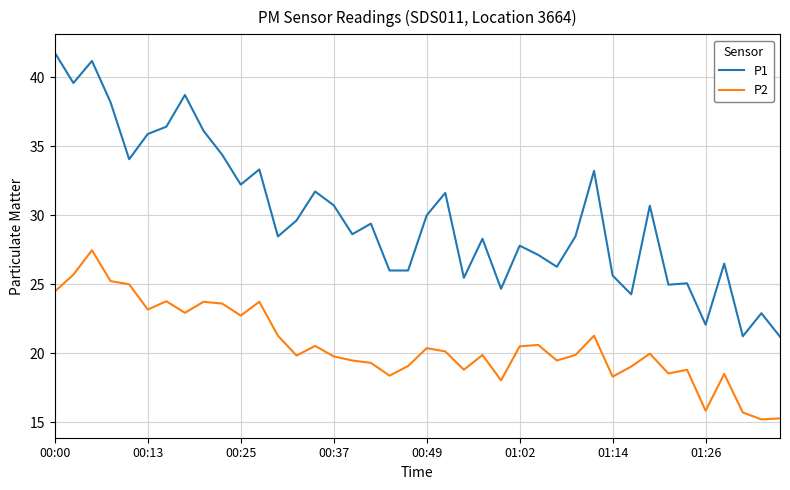

What is the greatest value displayed?

41.8